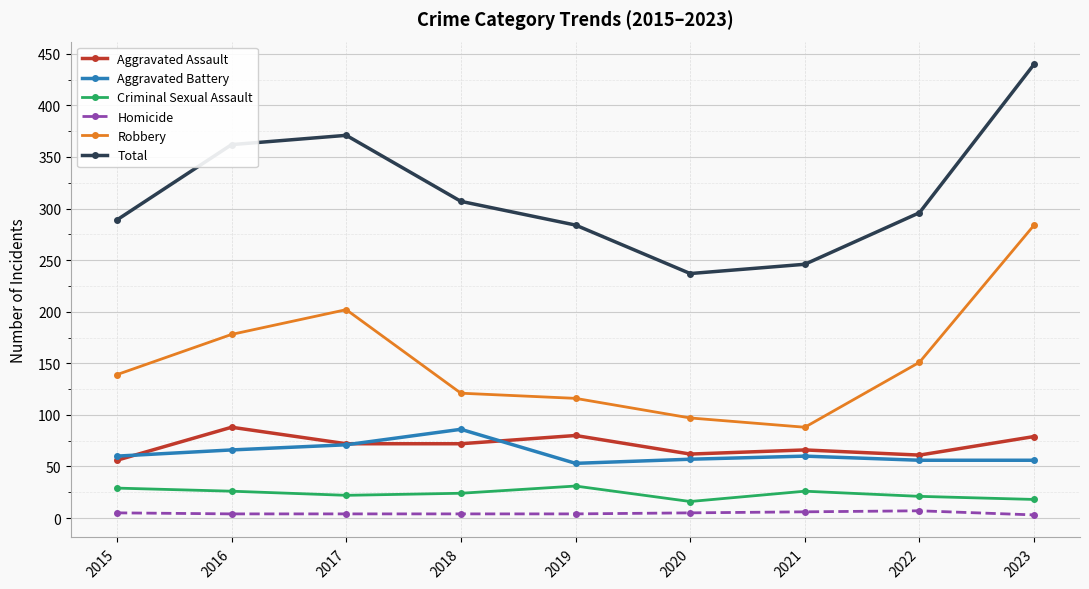

True or false: Robbery and Aggravated Battery intersect in this chart.

False